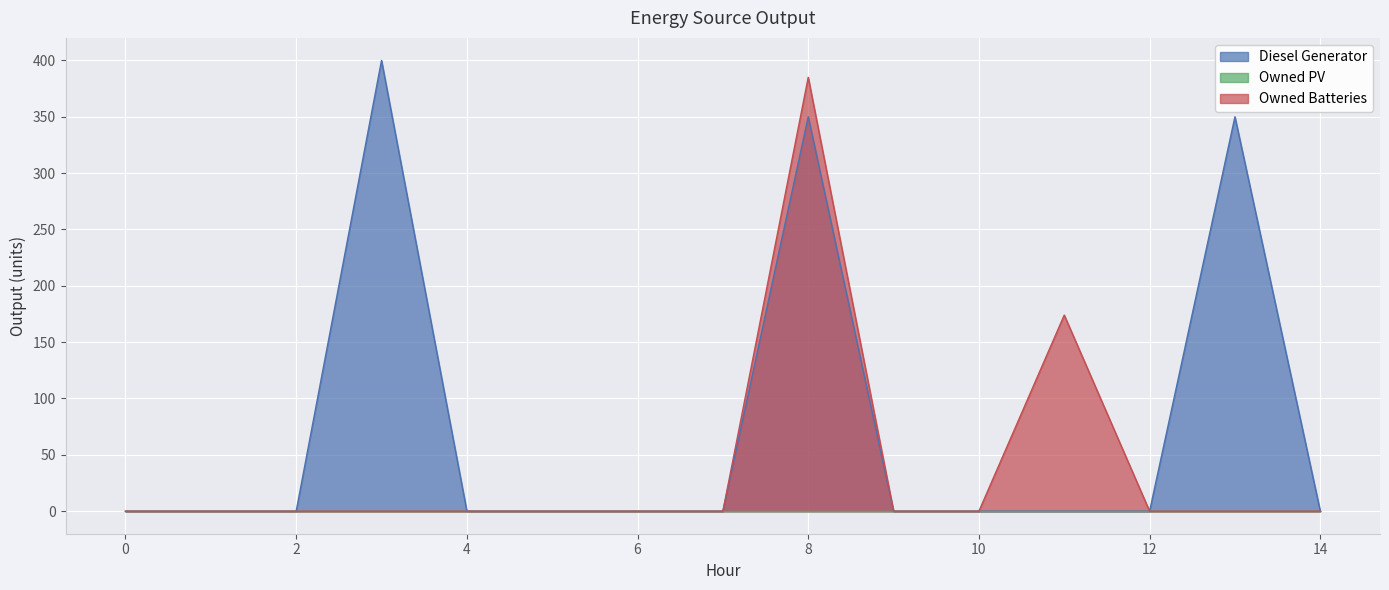

True or false: Owned Batteries has a value of -148 at 10.

False